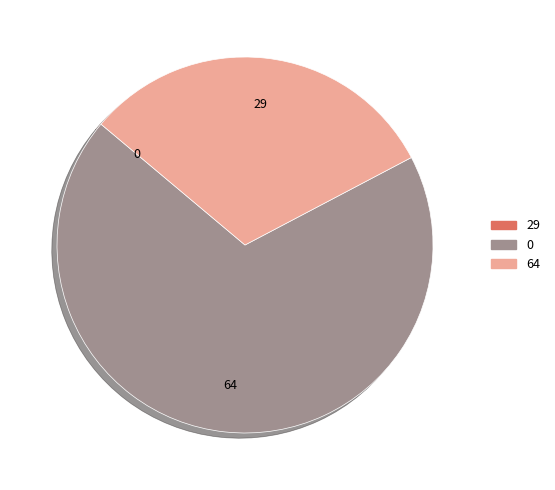

To the nearest percent, what percentage of the pie is 0?

69%